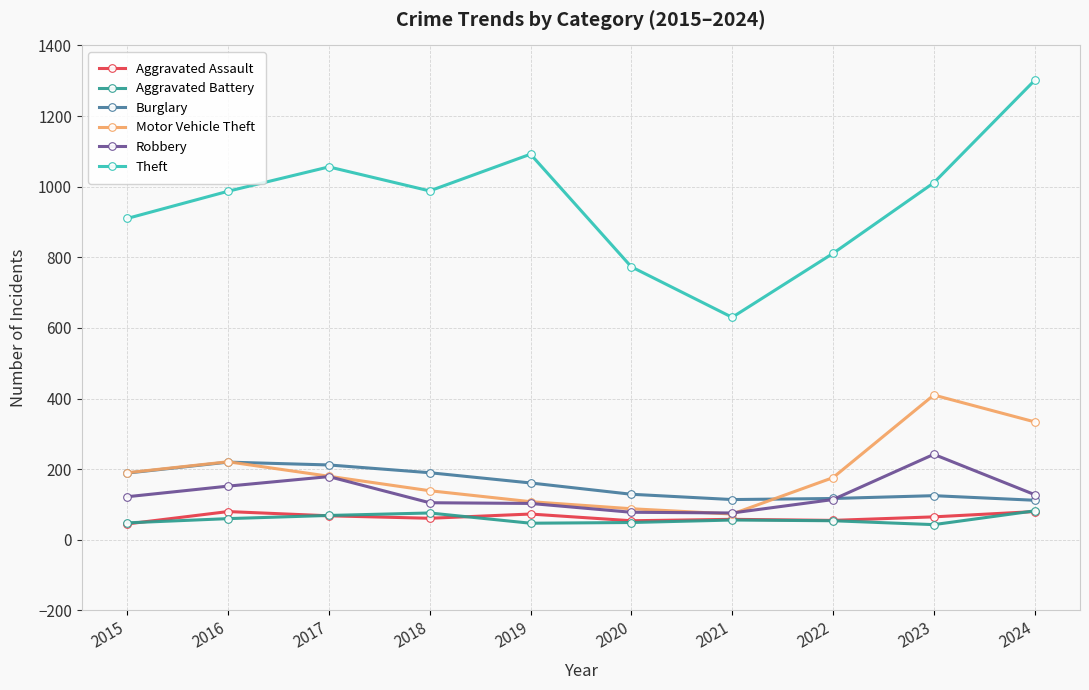

What is the difference between the maximum and minimum values in the Robbery series?

166